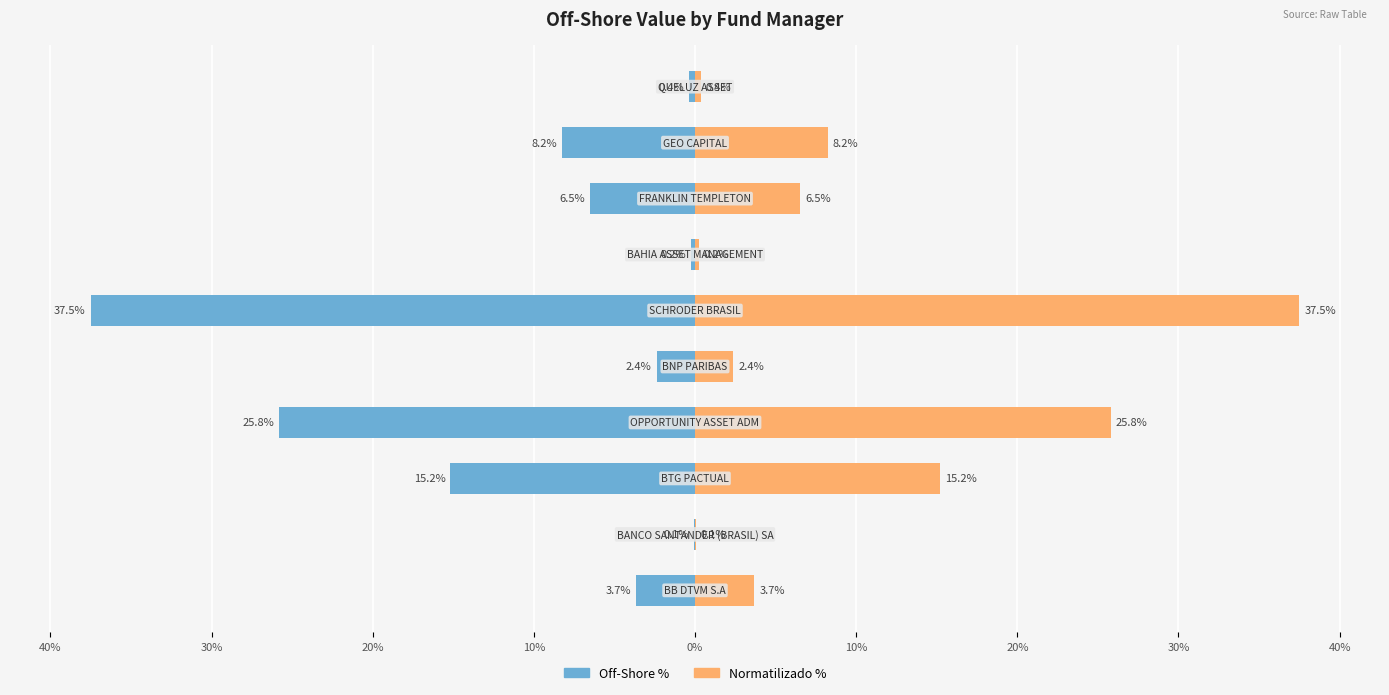

Does the chart contain any negative values?

Yes